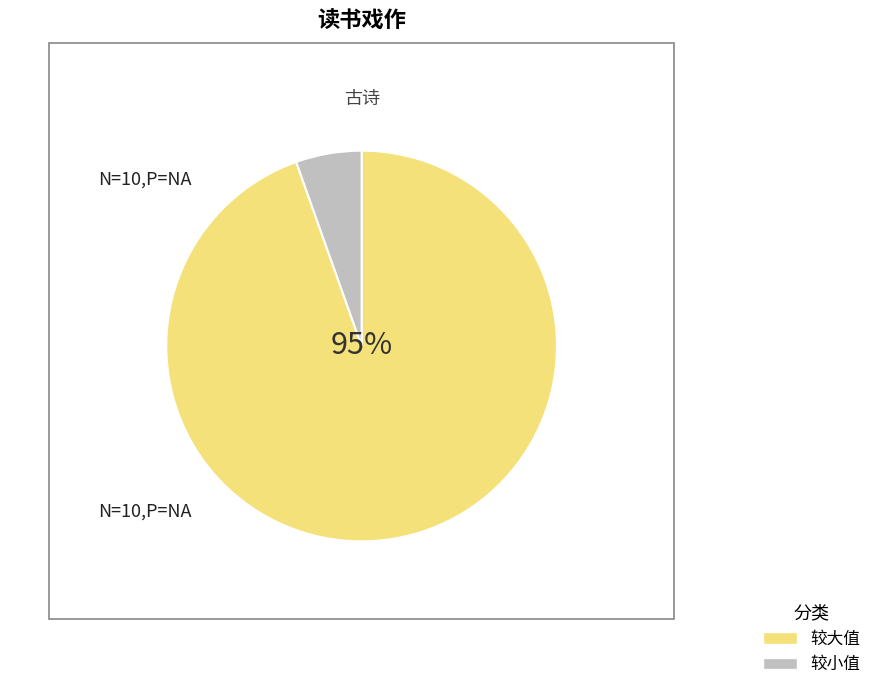

Do 较大值 and 较小值 together represent more than half of the pie?

Yes